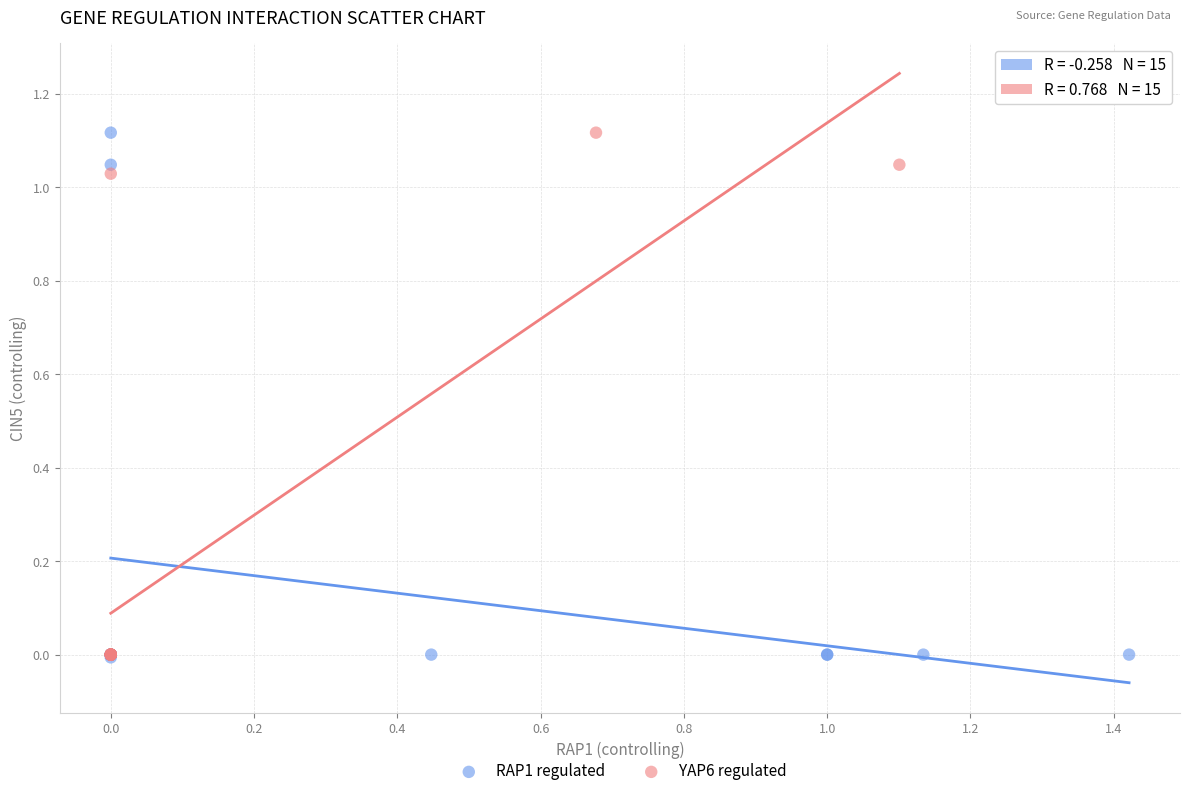

What are all the series names shown in the legend?

RAP1 regulated, YAP6 regulated